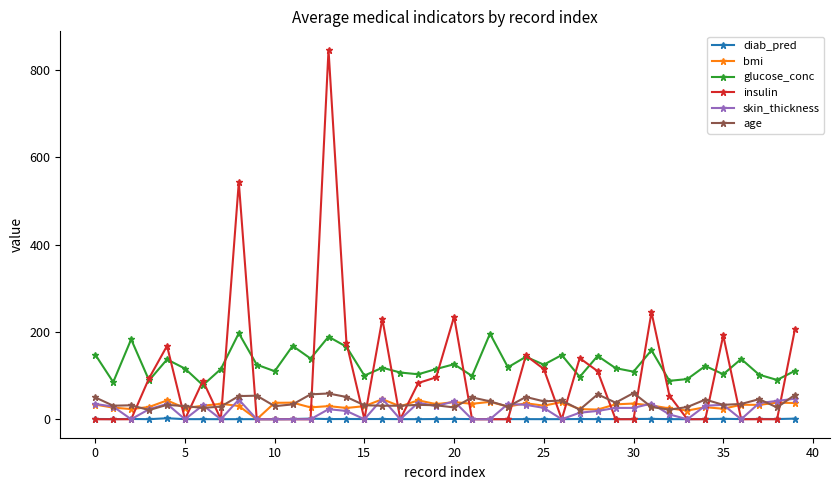

What is the greatest value displayed?

846.0